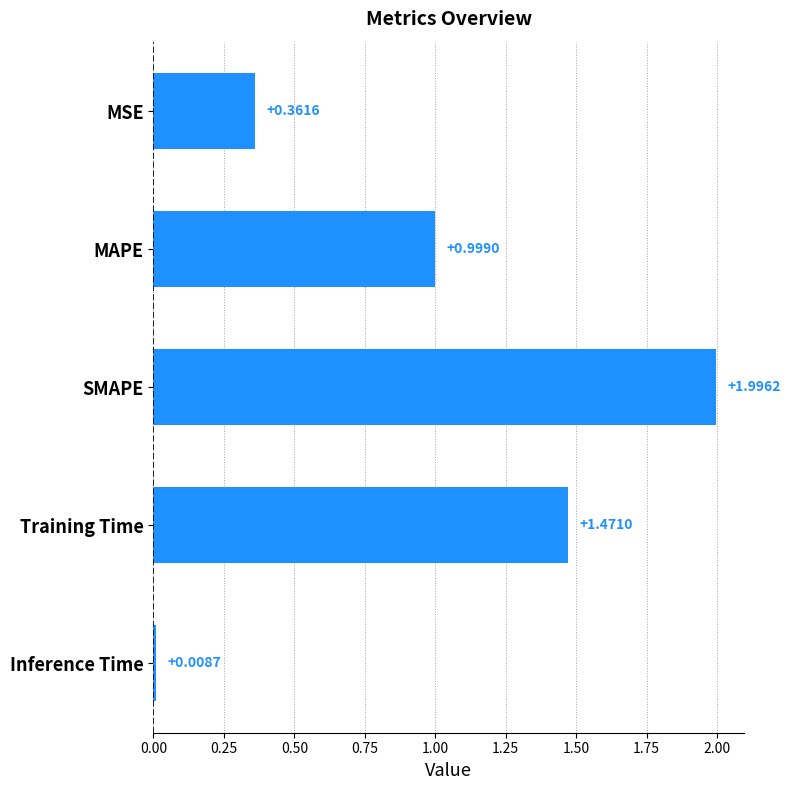

List the labels in order of value, smallest first.

Inference Time, MSE, MAPE, Training Time, SMAPE